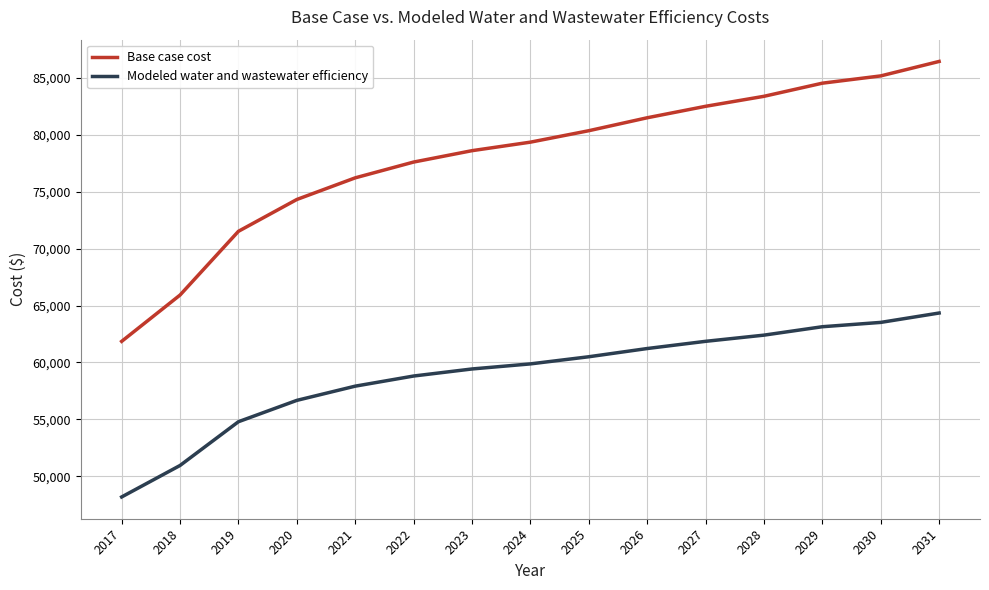

Between 2022 and 2028, which series saw the biggest shift?

Base case cost